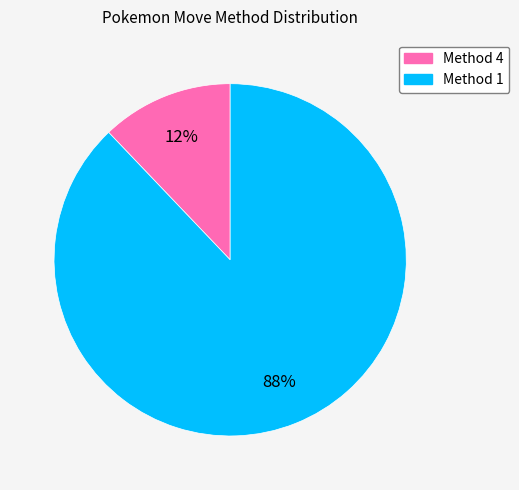

To the nearest percent, what is the difference between the largest and smallest slice percentages?

76%